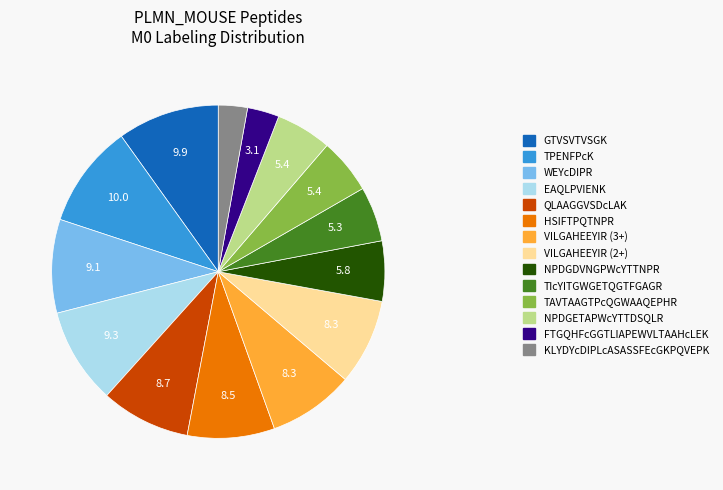

Is FTGQHFcGGTLIAPEWVLTAAHcLEK the majority of the pie?

No